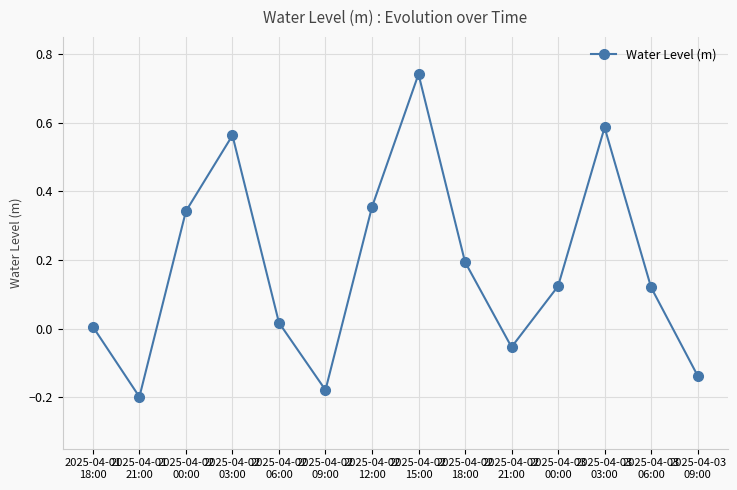

What position from the right is 2025-04-03
06:00?

2